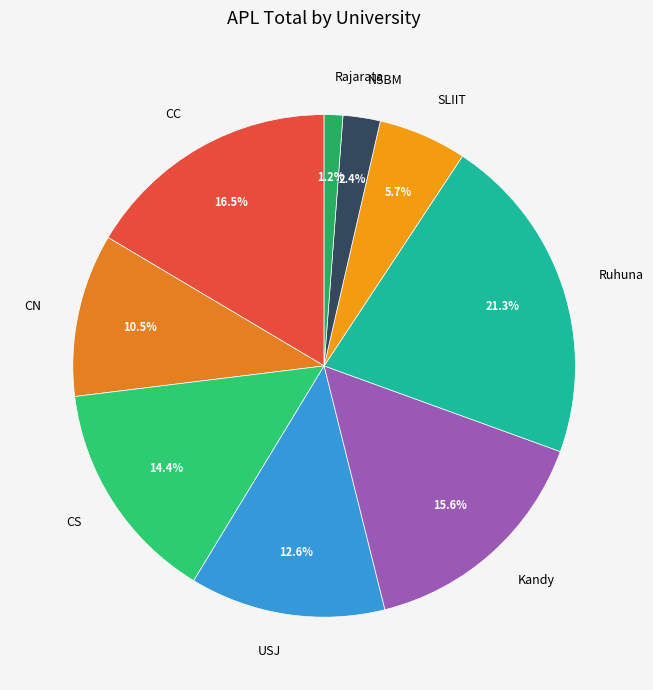

How many segments does this pie chart have?

9